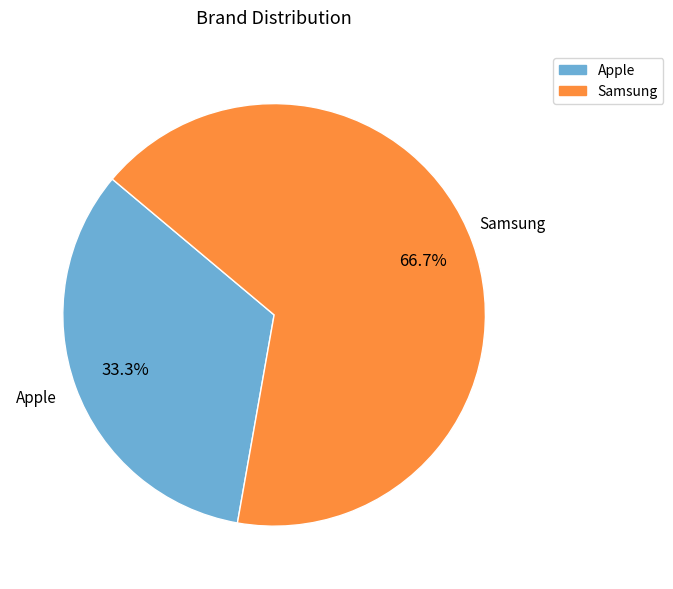

To the nearest percent, what percentage of the pie is Samsung?

67%